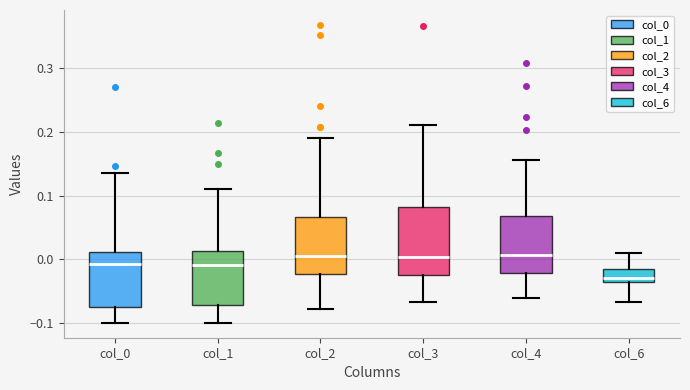

Reading left to right, transcribe this box plot: for each box, give where its median line is, the range the box spans, and where its two whiskers end, as read against the y-axis. The values are not printed on the chart, so give them approximately, as read against the axis.

col_0: median -0.01, box -0.08 to 0.01, whiskers -0.10 to 0.14
col_1: median -0.01, box -0.07 to 0.01, whiskers -0.10 to 0.11
col_2: median 0.00, box -0.02 to 0.07, whiskers -0.08 to 0.19
col_3: median 0.00, box -0.02 to 0.08, whiskers -0.07 to 0.21
col_4: median 0.01, box -0.02 to 0.07, whiskers -0.06 to 0.16
col_6: median -0.03, box -0.04 to -0.02, whiskers -0.07 to 0.01